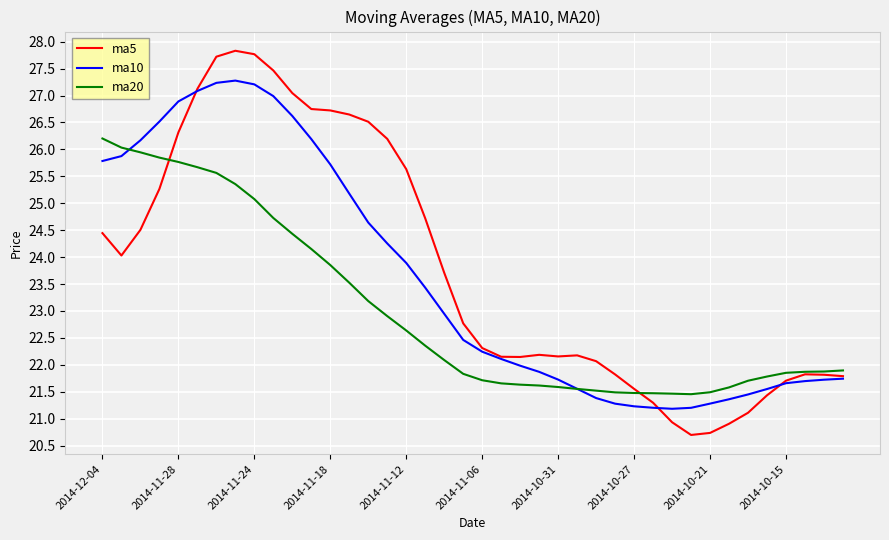

After their last crossing, which series has the higher values: ma5 or ma20?

ma20